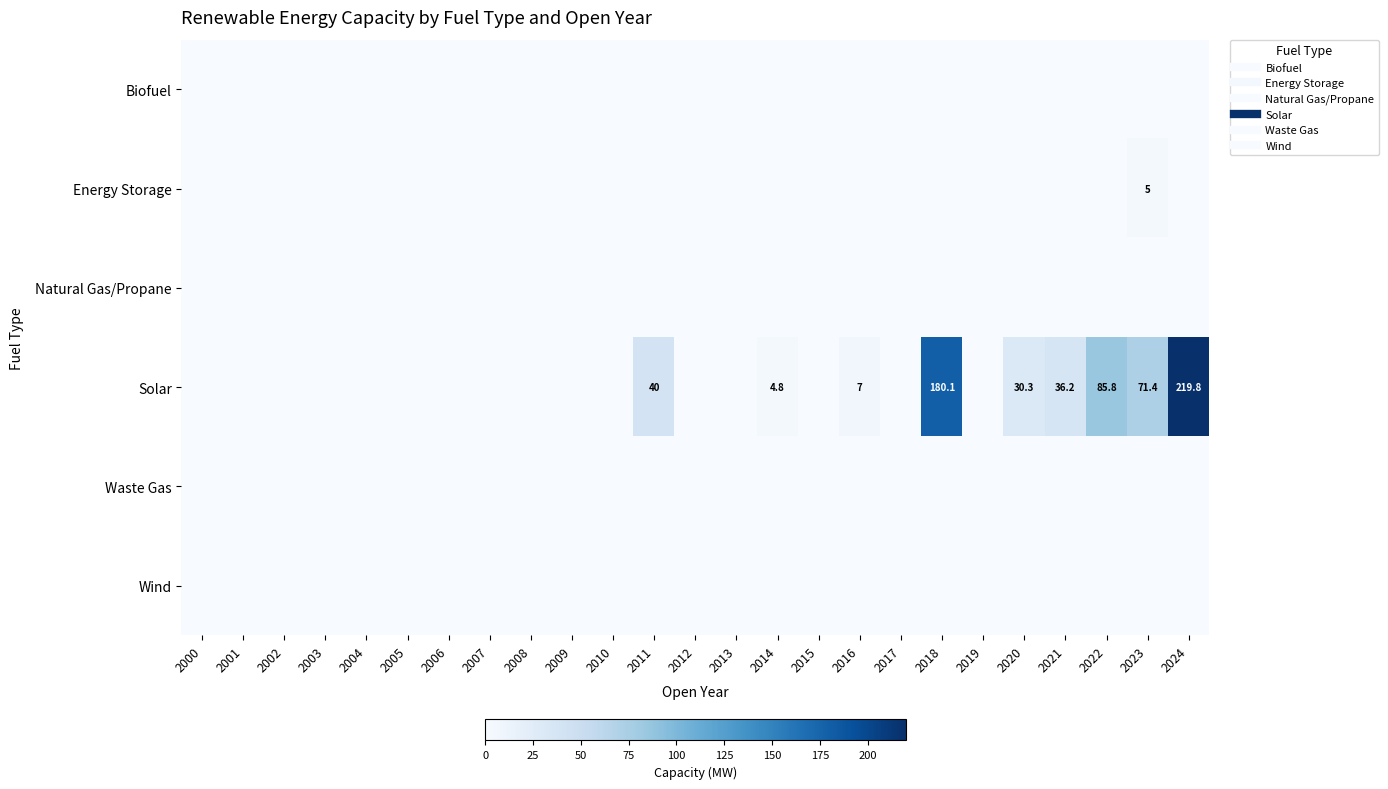

Which series has the widest spread of values?

Solar